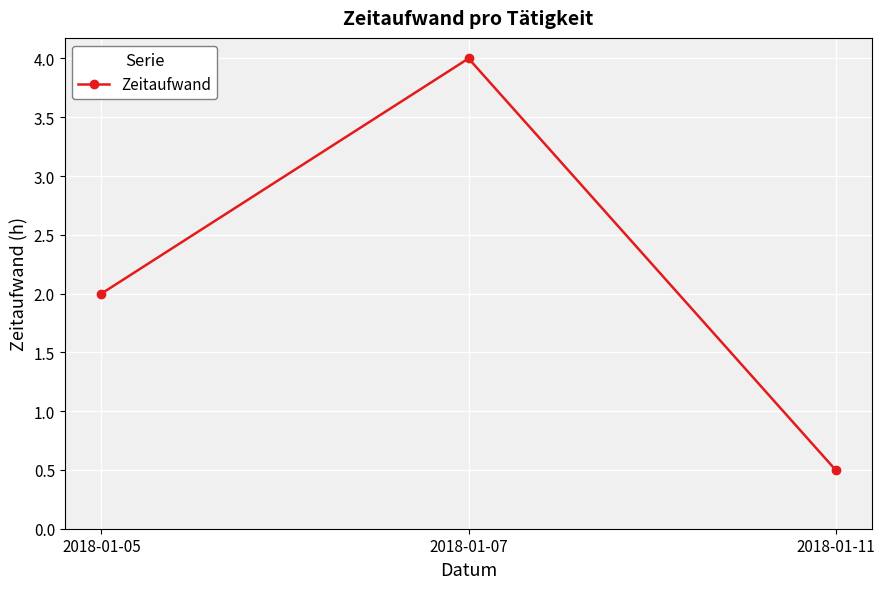

Reading right to left, what are all the values shown in this chart?

0.5	4.0	2.0